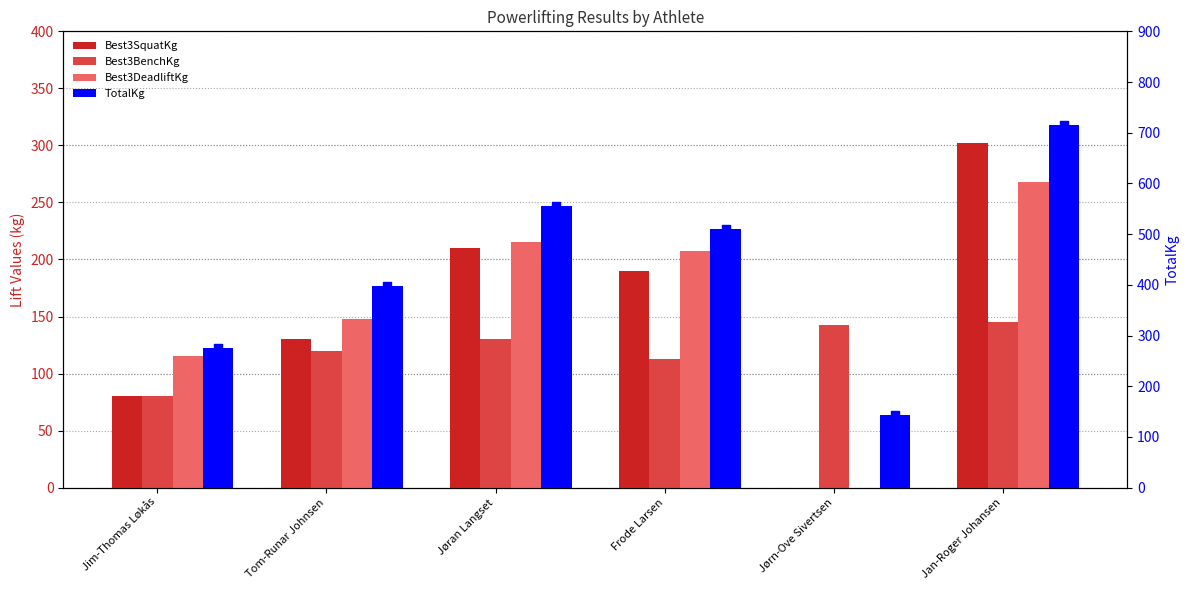

Which series contains the lowest Y value?

Best3SquatKg